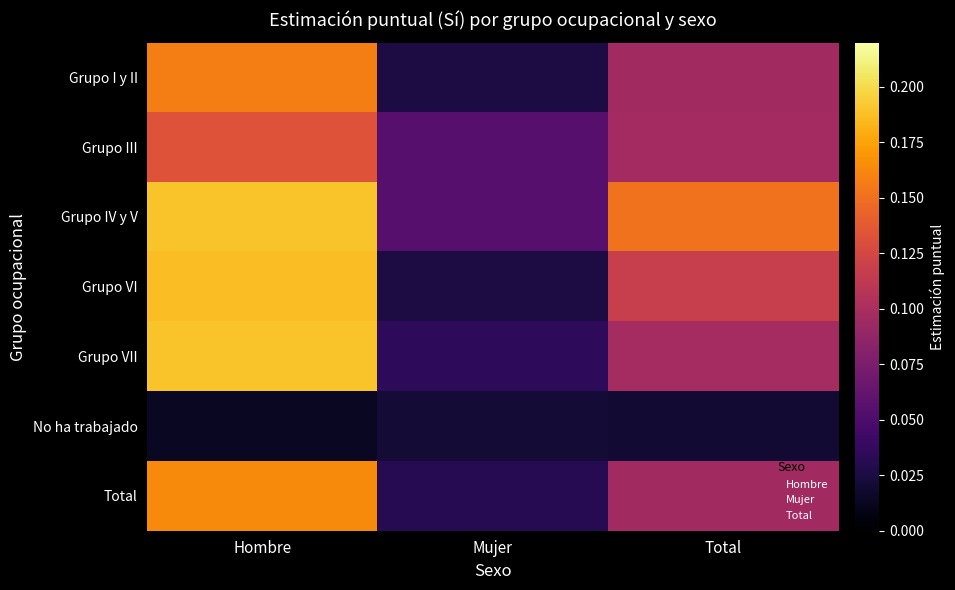

Reading left to right, what are all the values shown in this chart?

Grupo I y II: Hombre=0.2	Mujer=0.0	Total=0.1
Grupo III: Hombre=0.1	Mujer=0.1	Total=0.1
Grupo IV y V: Hombre=0.2	Mujer=0.1	Total=0.2
Grupo VI: Hombre=0.2	Mujer=0.0	Total=0.1
Grupo VII: Hombre=0.2	Mujer=0.0	Total=0.1
No ha trabajado: Hombre=0.0	Mujer=0.0	Total=0.0
Total: Hombre=0.2	Mujer=0.0	Total=0.1